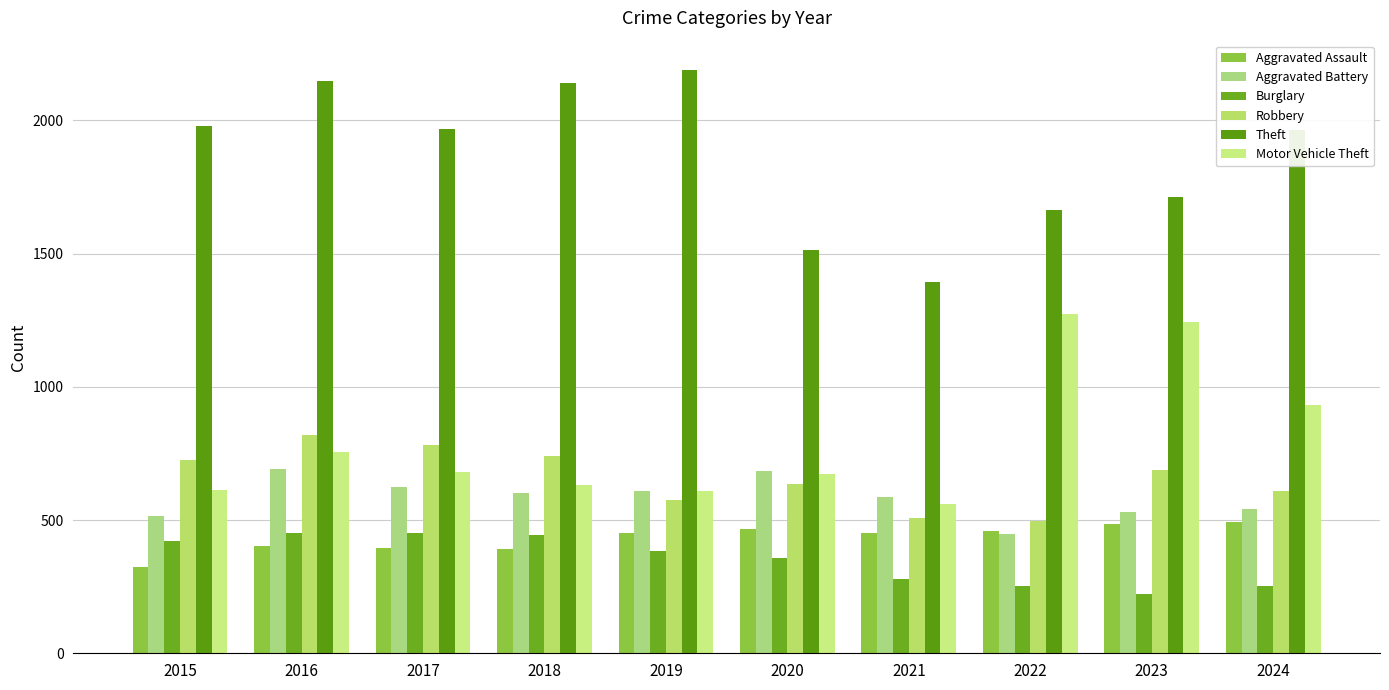

What is the minimum value for Robbery?

495